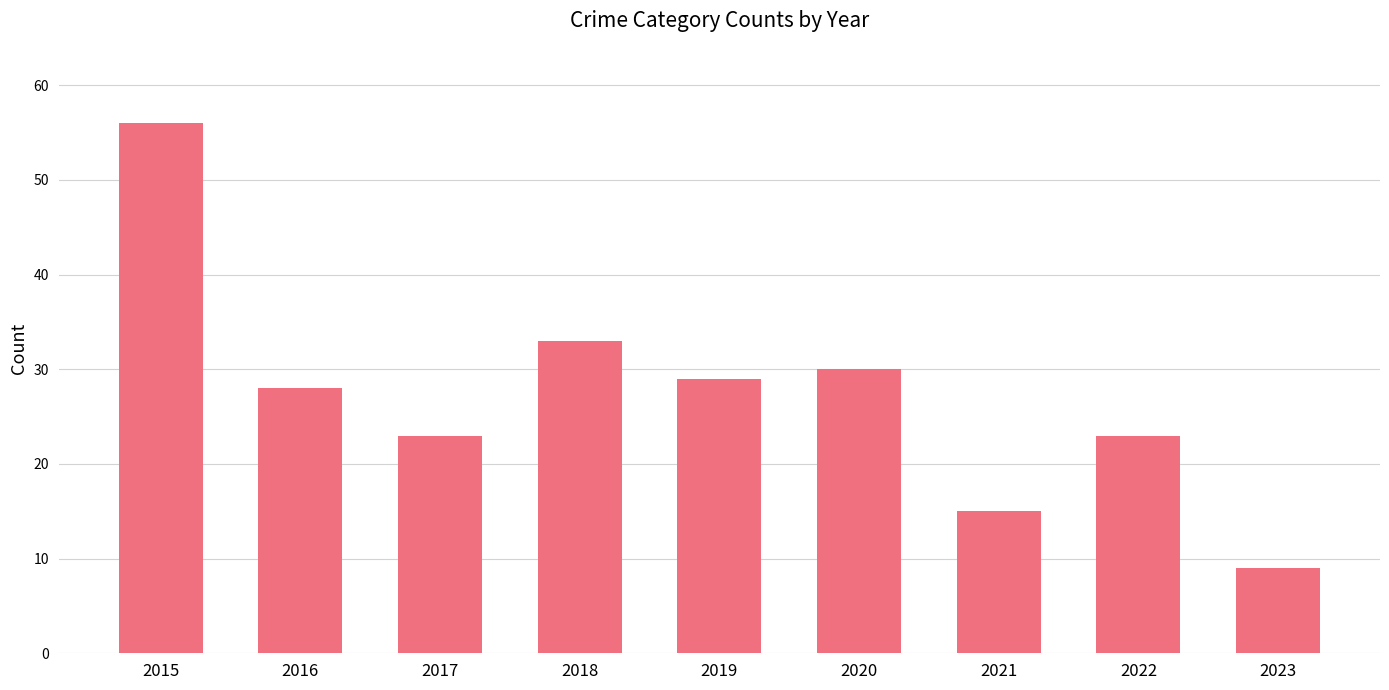

What is the change in value from 2020 to 2022?

-7